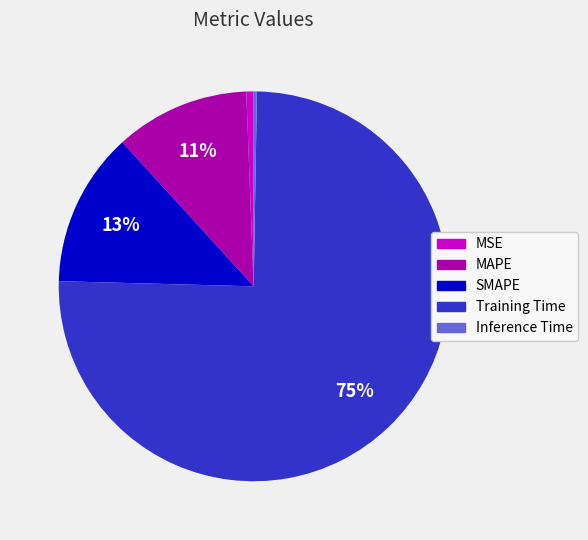

Which slice represents more than half of the pie?

Training Time